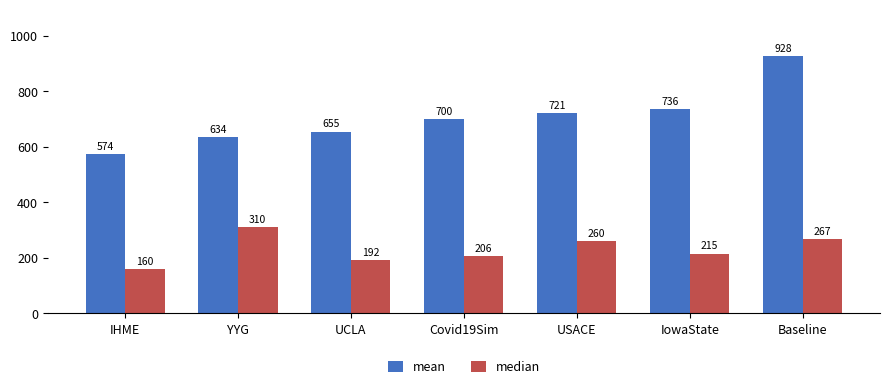

What is the sum of the median values at YYG and IHME?

469.5